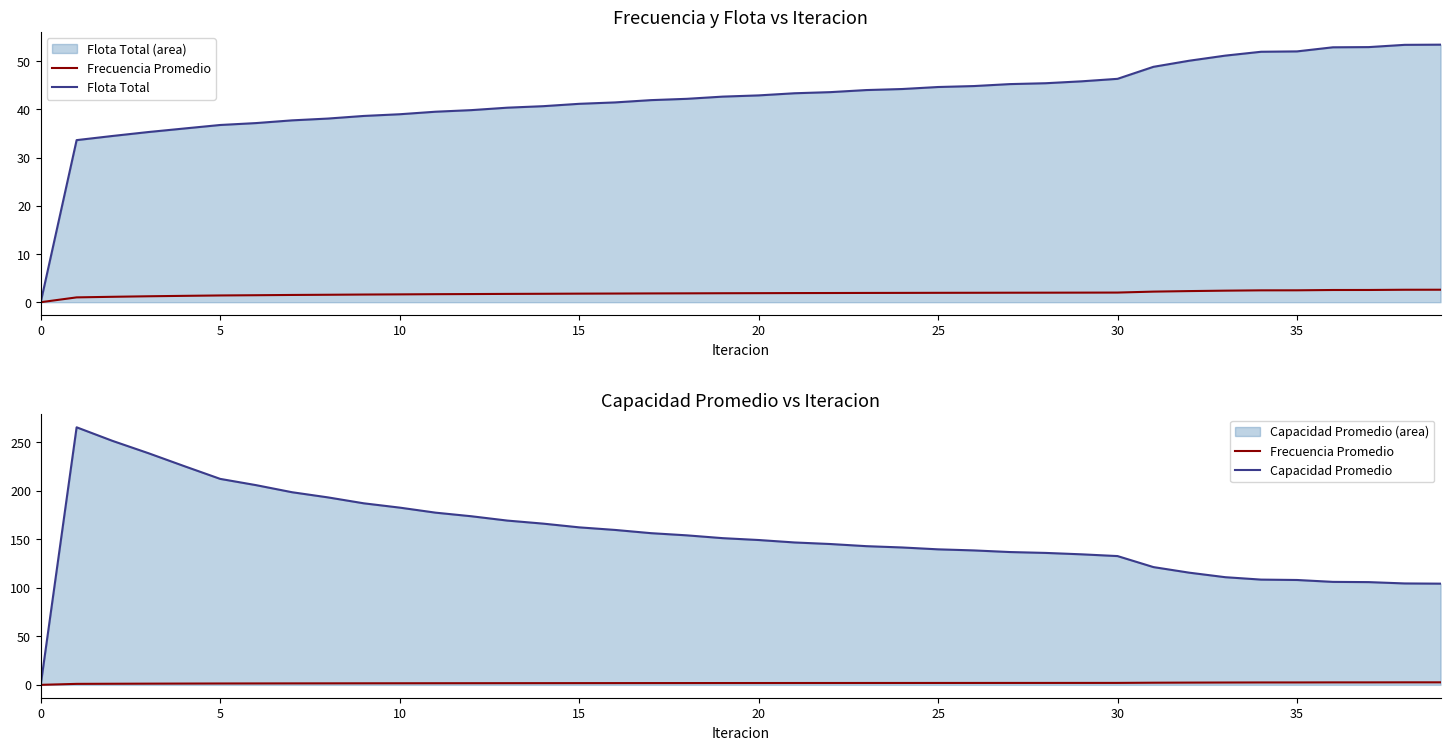

True or false: Flota Total and Capacidad Promedio cross at least once.

False